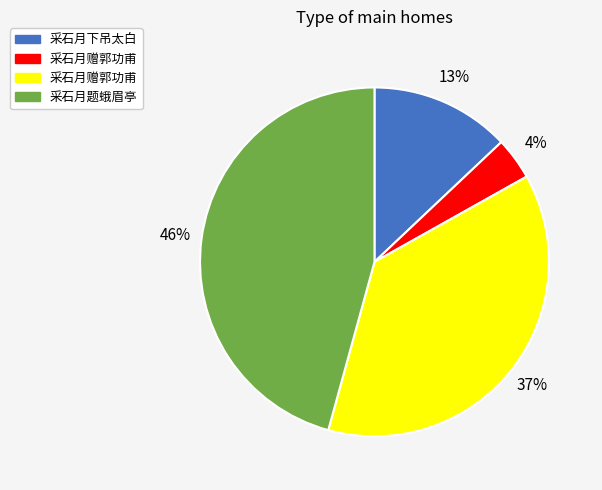

To the nearest percent, what is the difference between the largest and smallest slice percentages?

42%